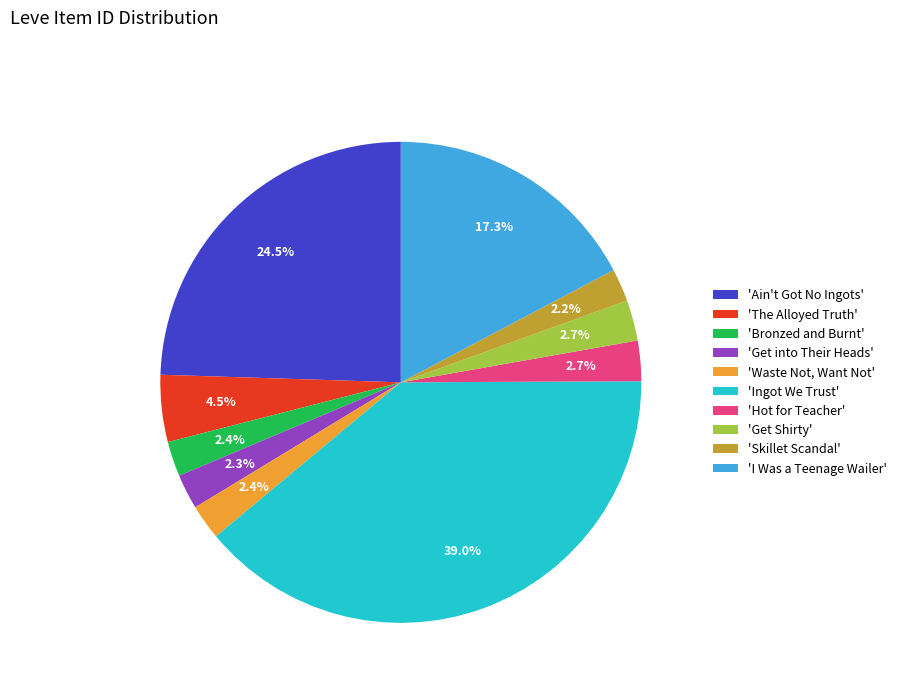

What is the largest slice in the pie chart?

'Ingot We Trust'